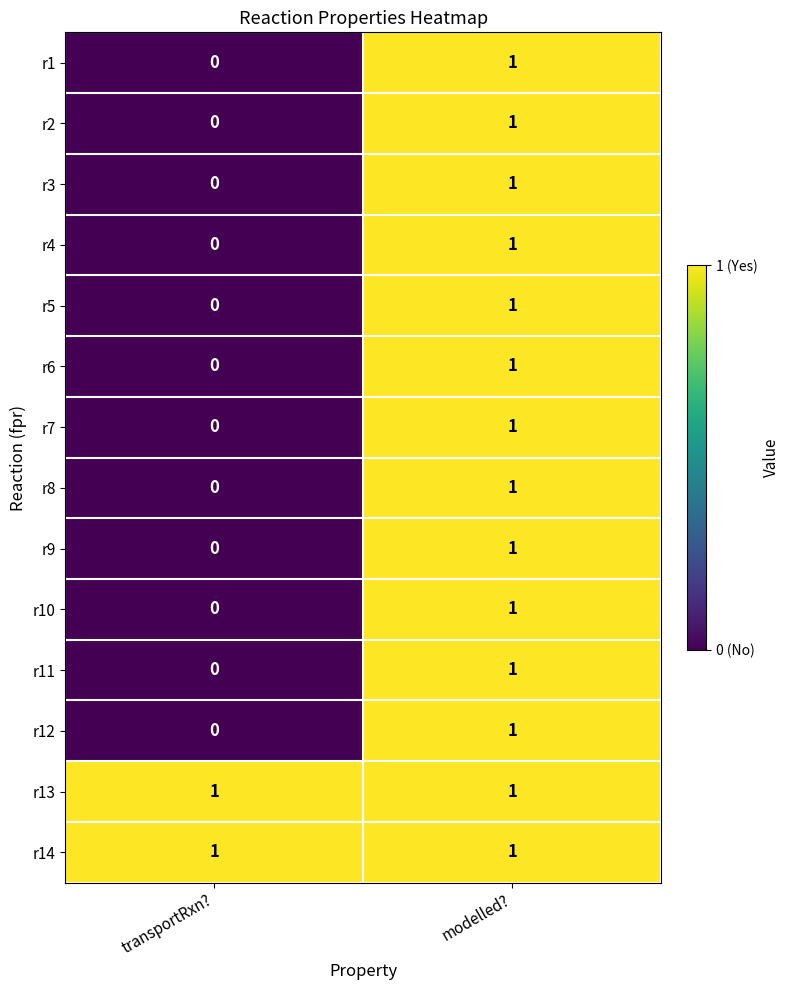

Reading right to left, extract all data points from this chart.

r1: 1	0
r2: 1	0
r3: 1	0
r4: 1	0
r5: 1	0
r6: 1	0
r7: 1	0
r8: 1	0
r9: 1	0
r10: 1	0
r11: 1	0
r12: 1	0
r13: 1	1
r14: 1	1